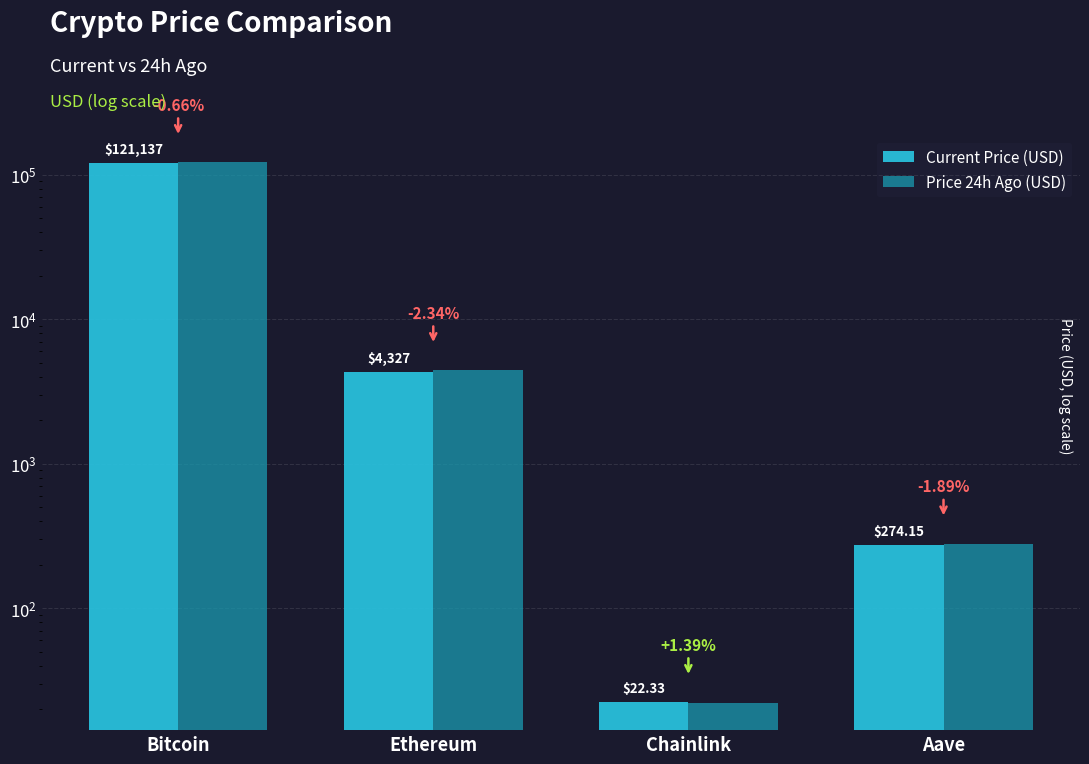

What is the lowest value of the Price 24h Ago (USD) series?

22.0